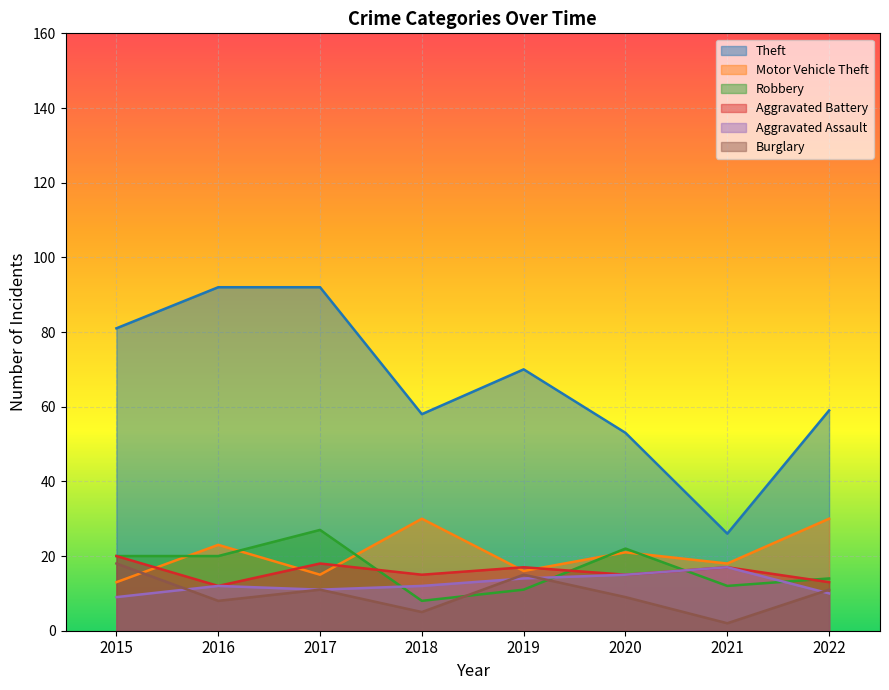

How many data points in Motor Vehicle Theft are less than 21?

4